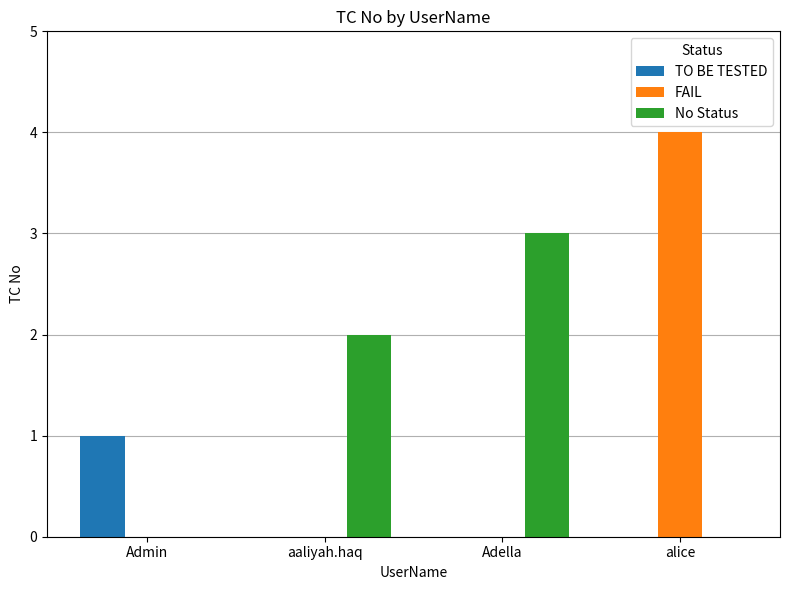

What is the difference between the FAIL values at alice and aaliyah.haq?

4